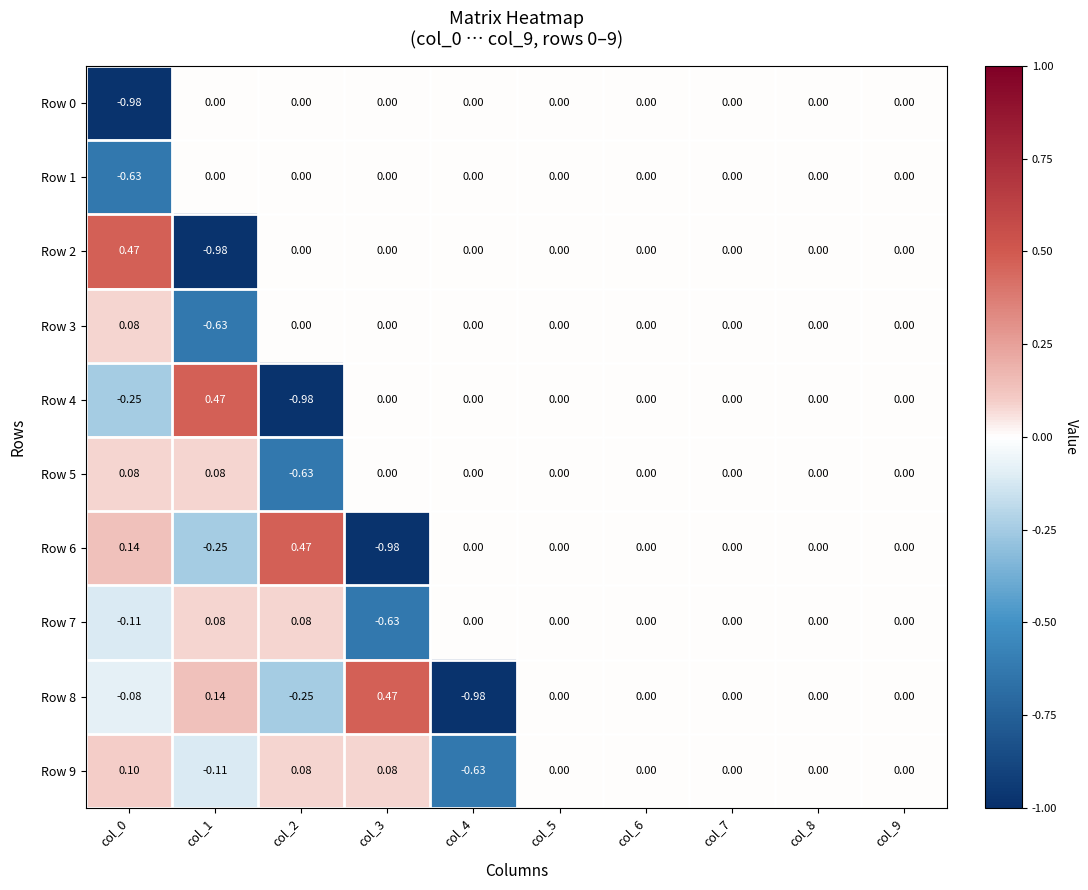

Which series has the largest total across all categories?

Row 5